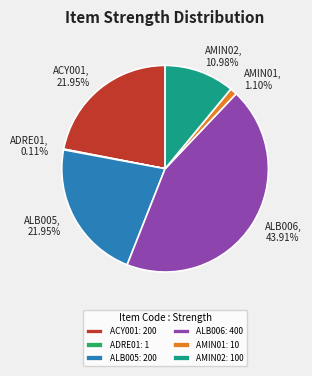

The ALB006 slice represents 44% of the pie. True or false?

True